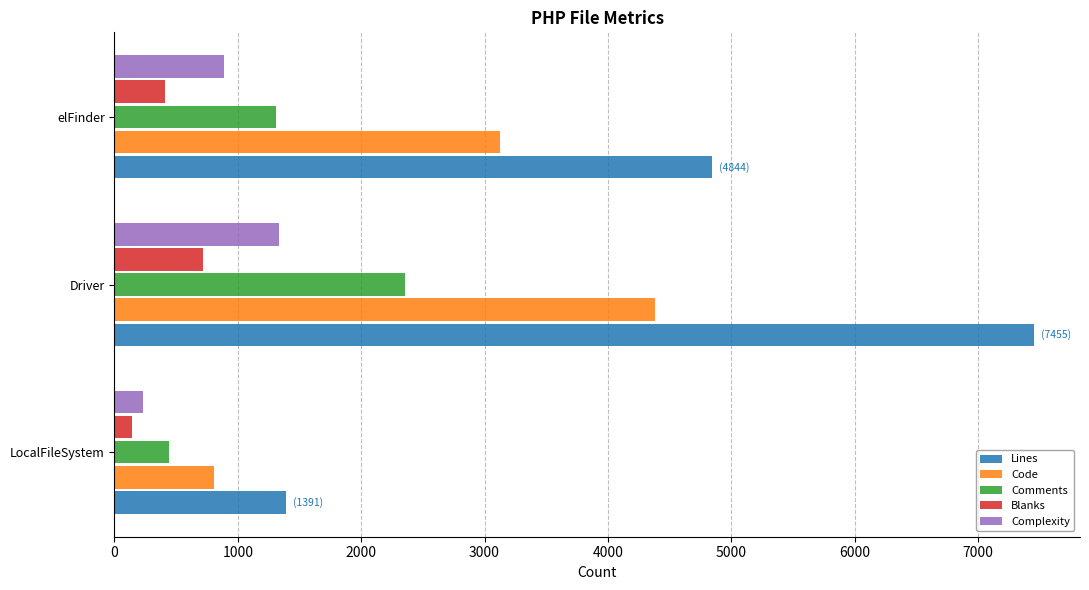

At Driver, list the series in order from largest to smallest.

Lines, Code, Comments, Complexity, Blanks